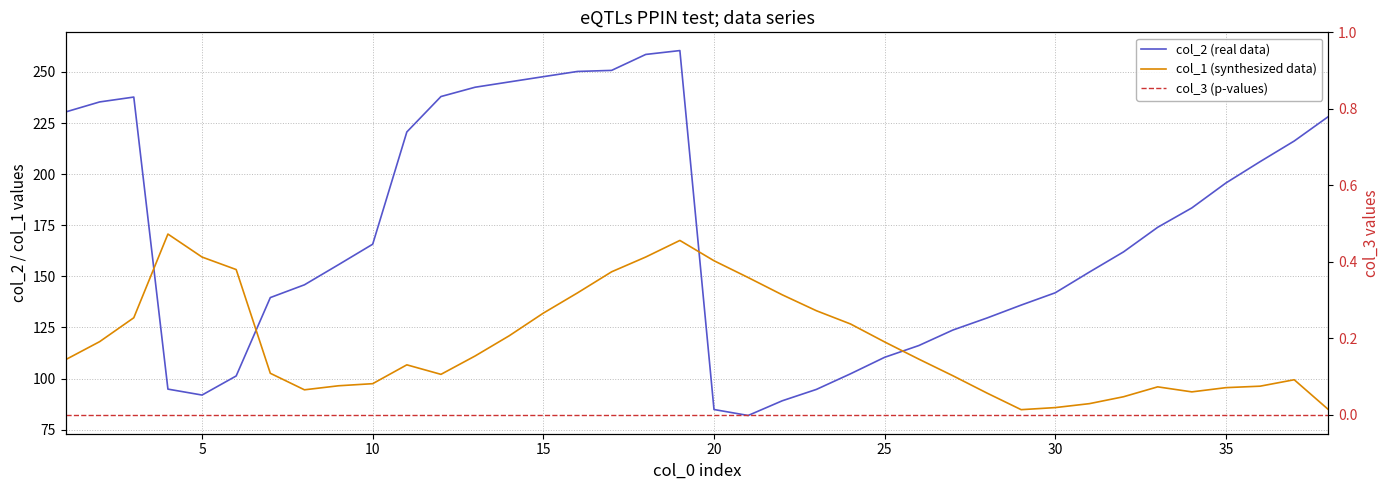

How many lines are shown in the chart?

3